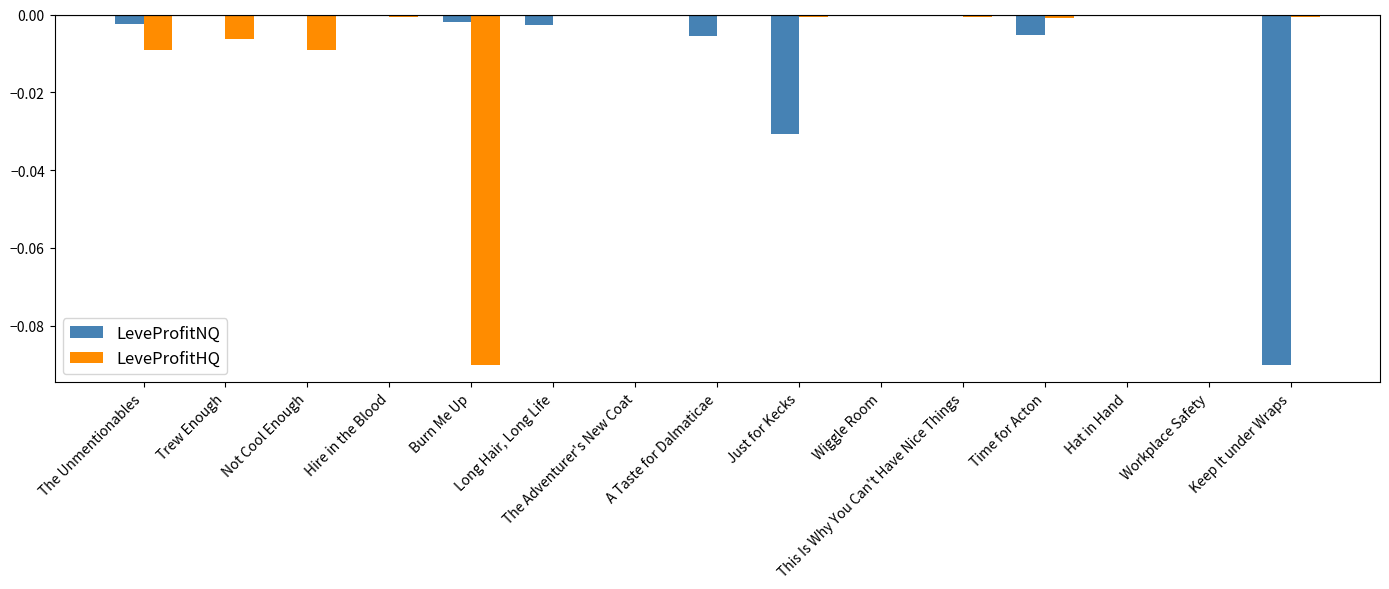

How many groups of bars are there?

15